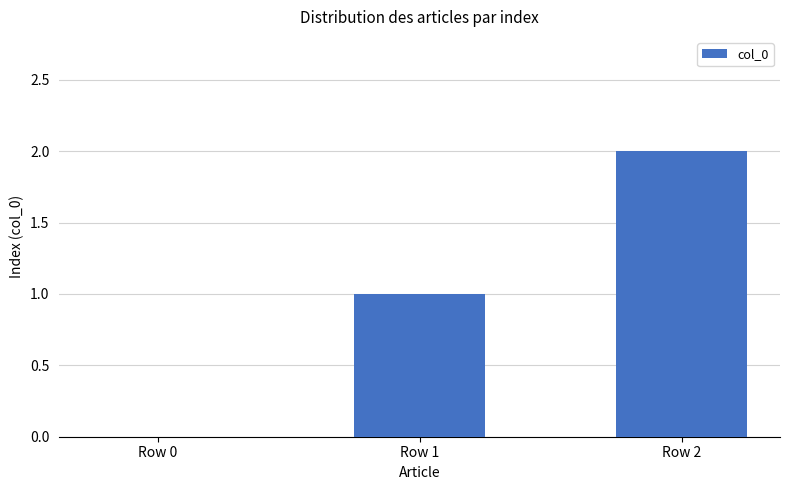

Approximately how many times larger is the value at Row 1 compared to Row 2?

0.5